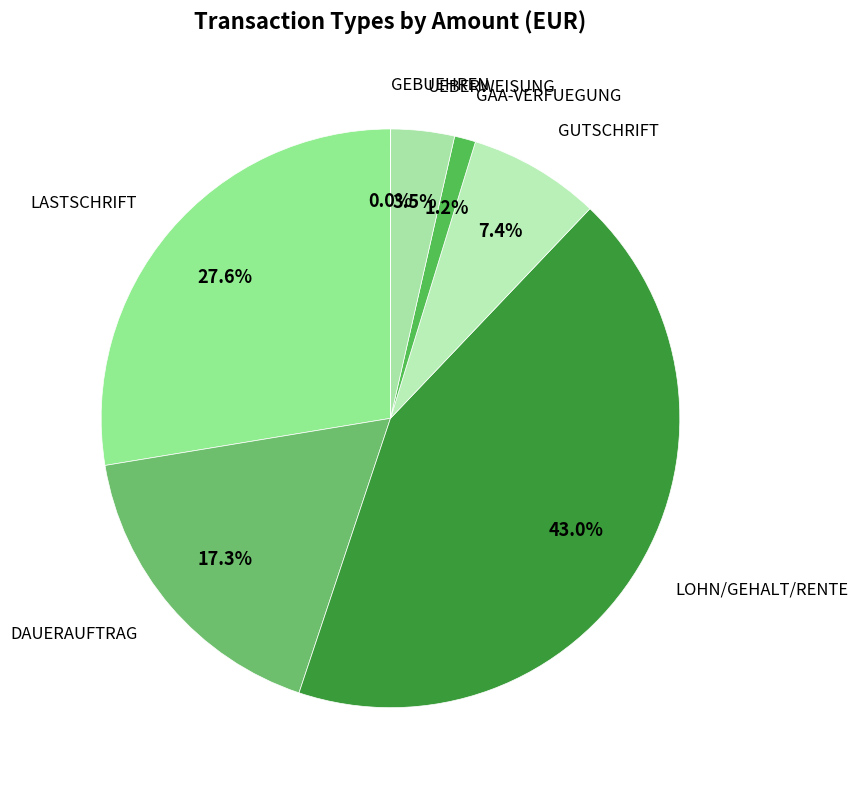

To the nearest percent, what percentage of the pie is GAA-VERFUEGUNG?

1%